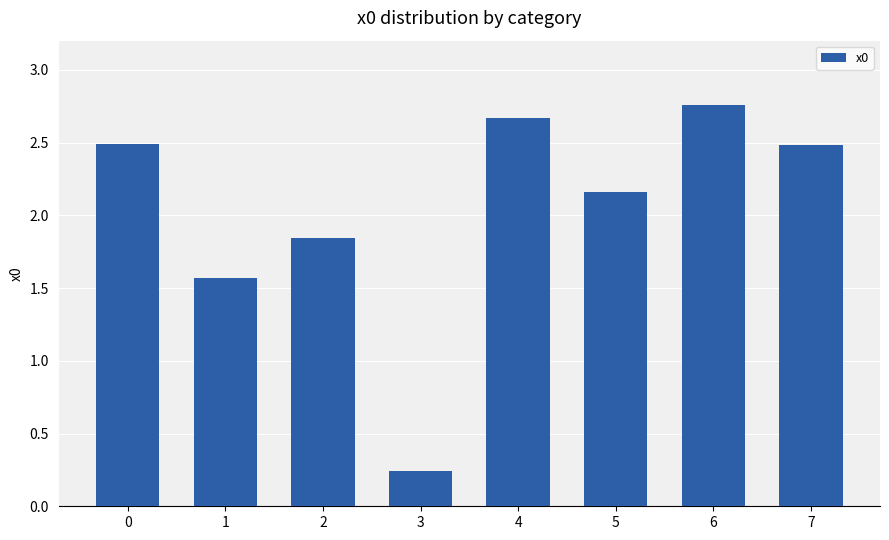

Between 7 and 5, which is larger?

7